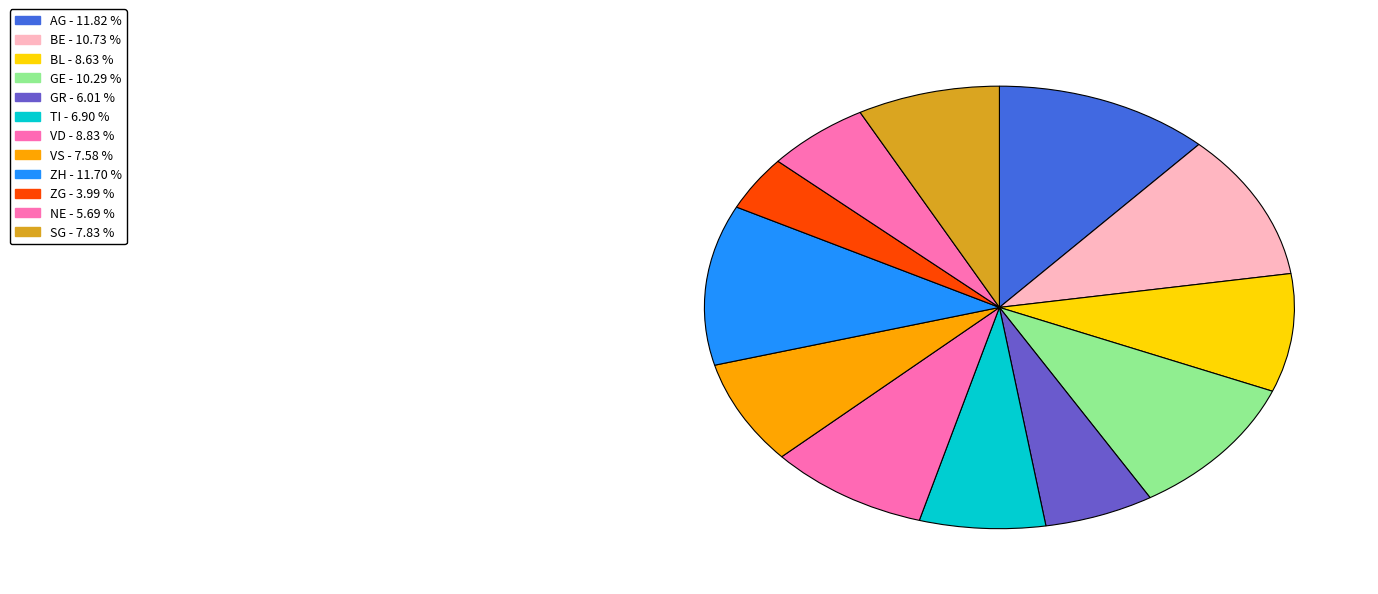

Count the number of slices in the pie.

12